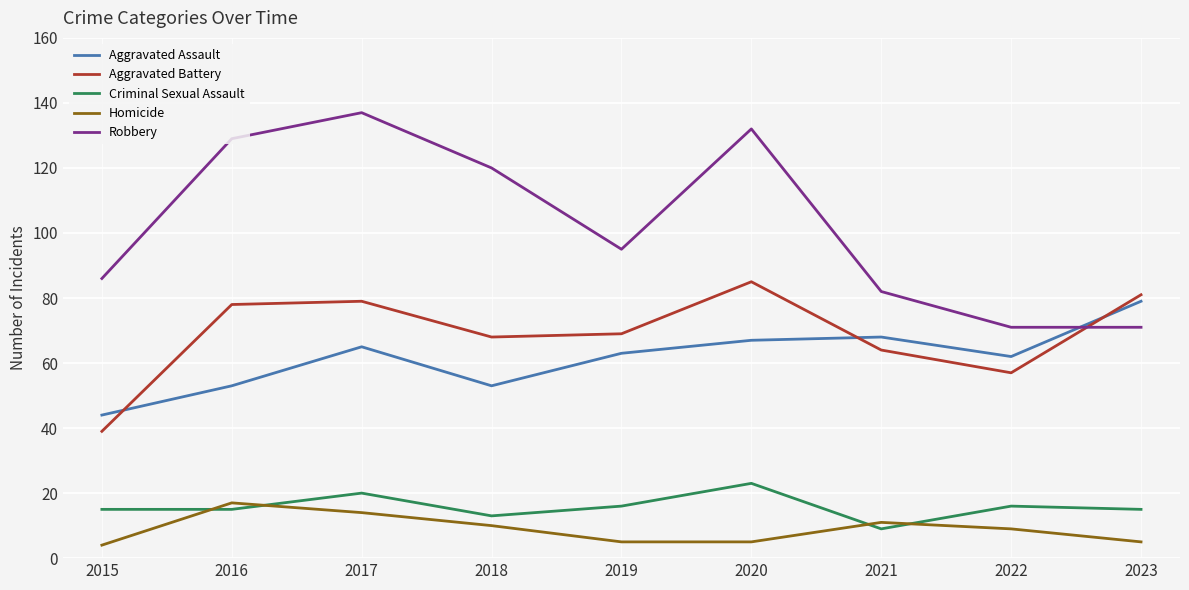

True or false: Aggravated Assault has a value of 44 at 2015.

True